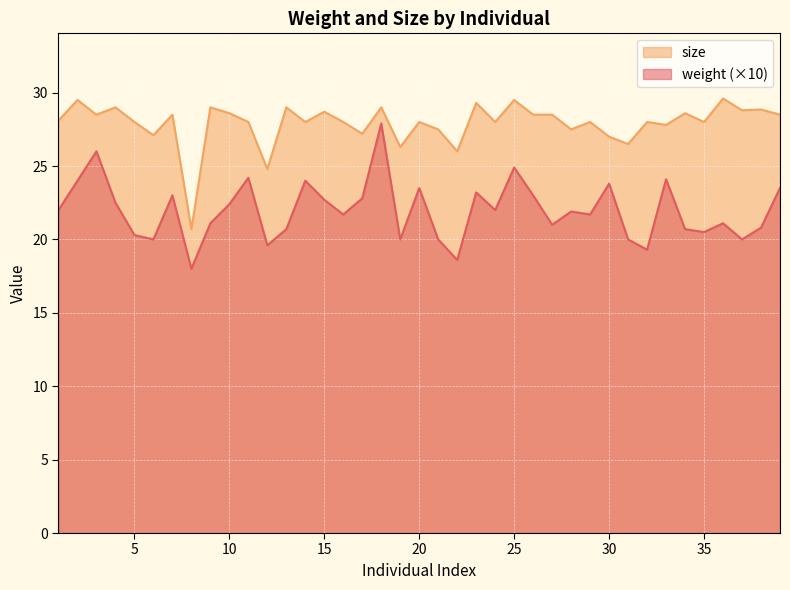

Where is weight nearest to the value 22?

1